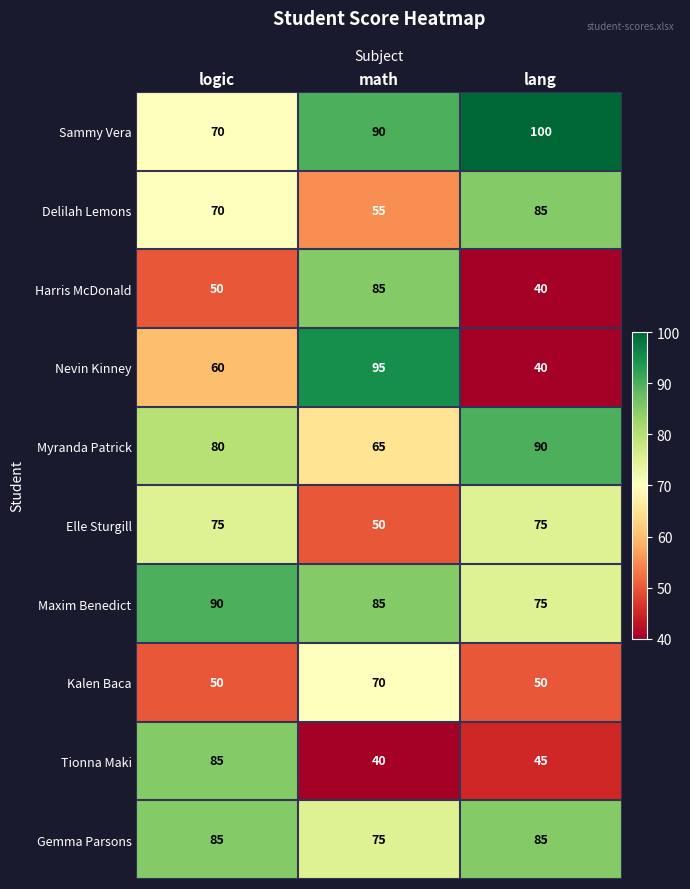

True or false: Sammy Vera has a value of 170 at lang.

False